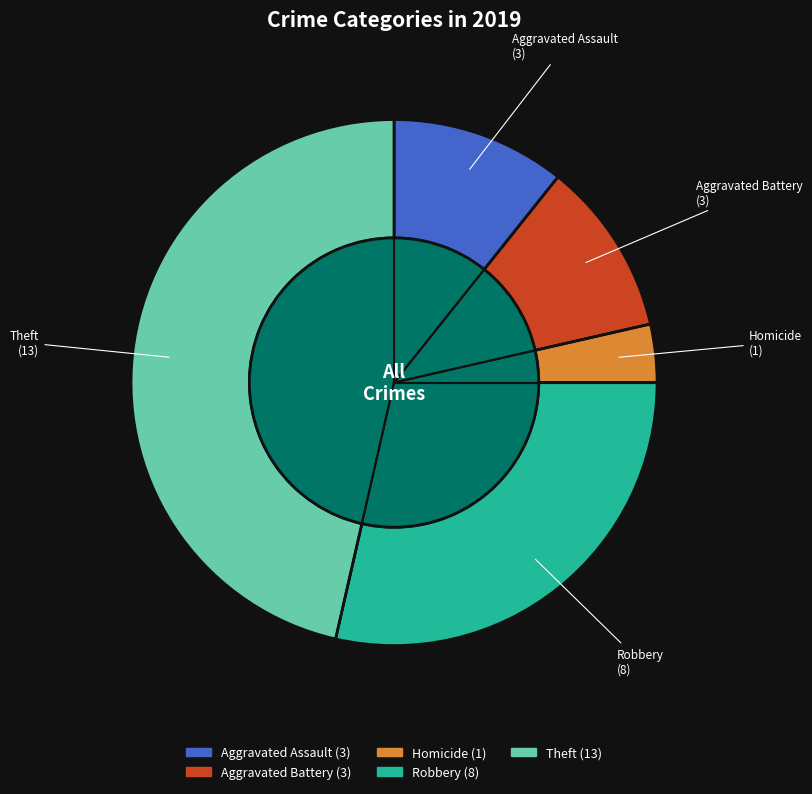

What is the ratio of the value at Aggravated Battery to the value at Homicide?

3.0